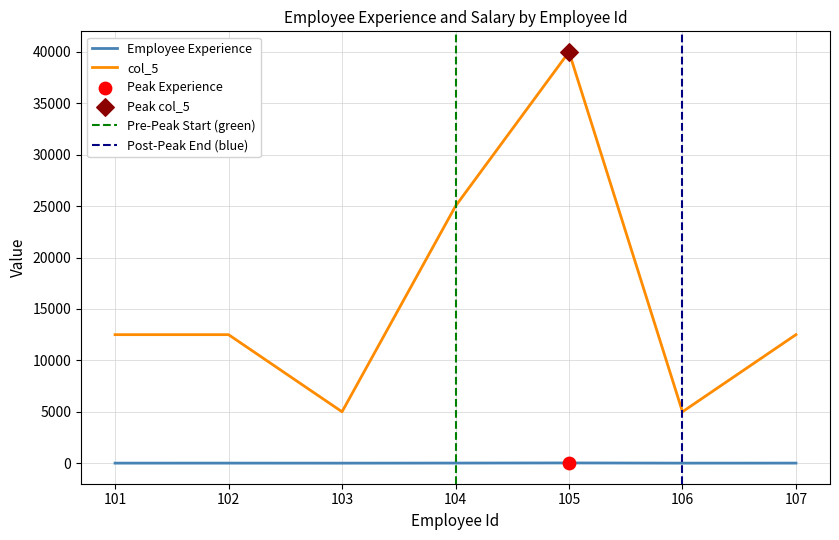

Which series has the widest spread of Y values?

col_5